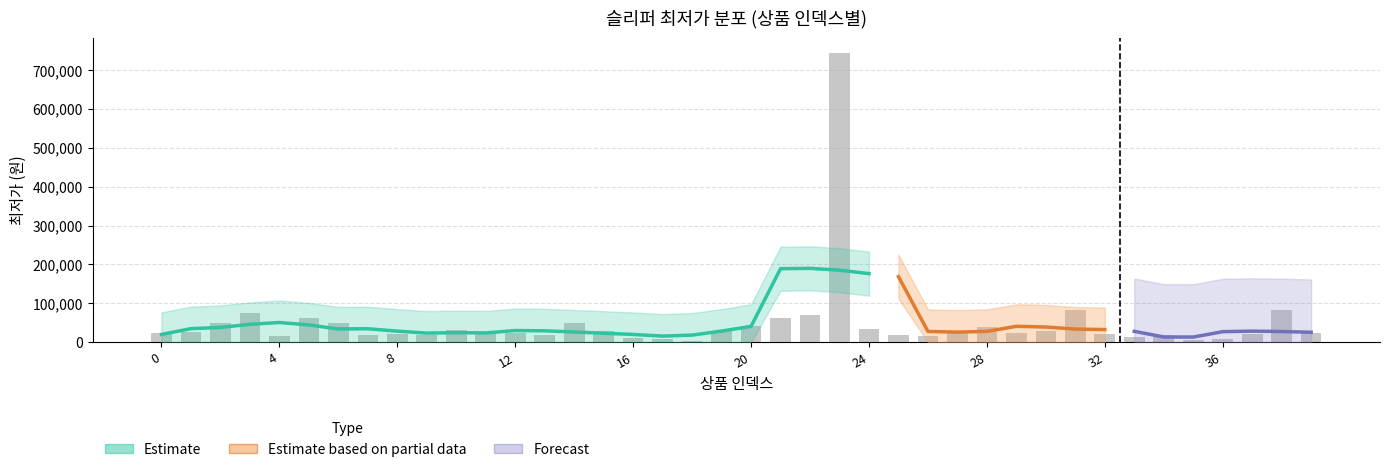

At which label is the value closest to 373935?

38